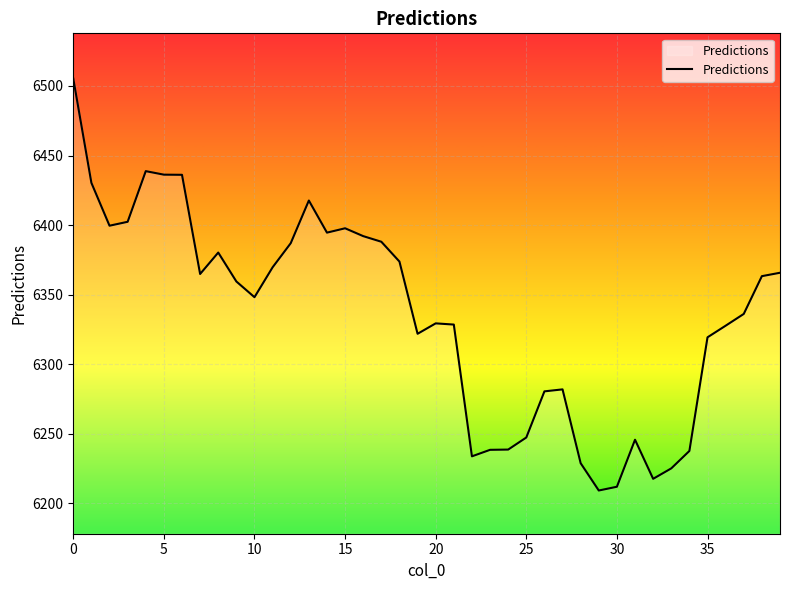

What is the greatest value displayed?

6505.3